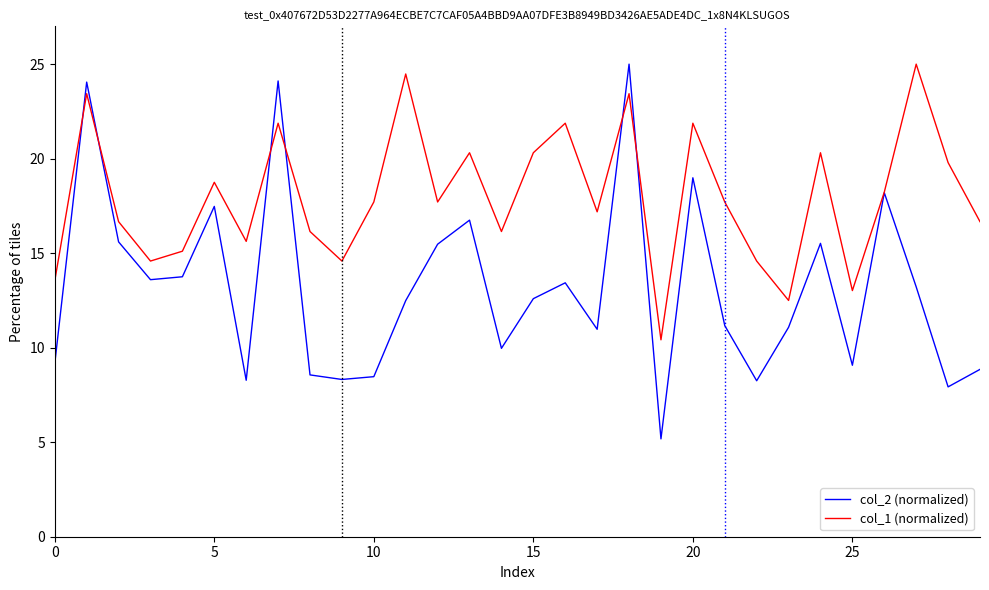

Which series has the largest total across all categories?

col_1 (normalized)